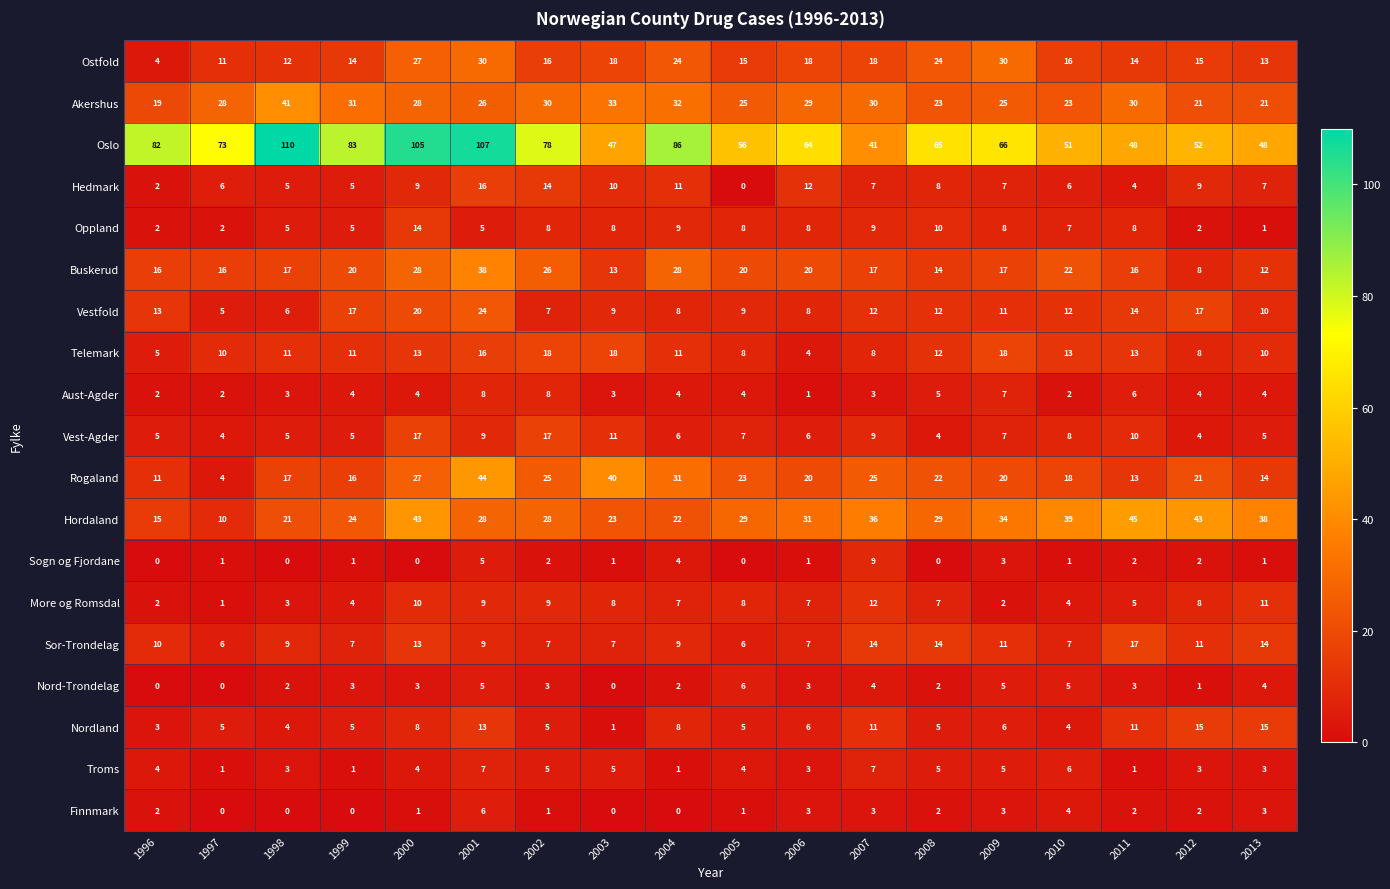

Is it true that Finnmark equals 2 at 2006?

False